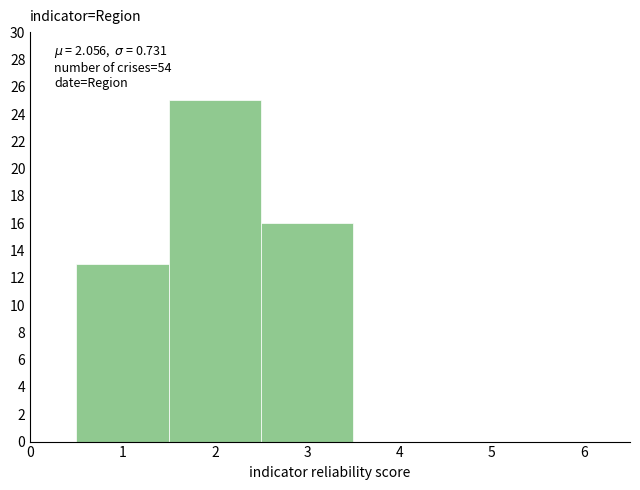

Which range on the x-axis has the tallest bar?

1.5 to 2.5